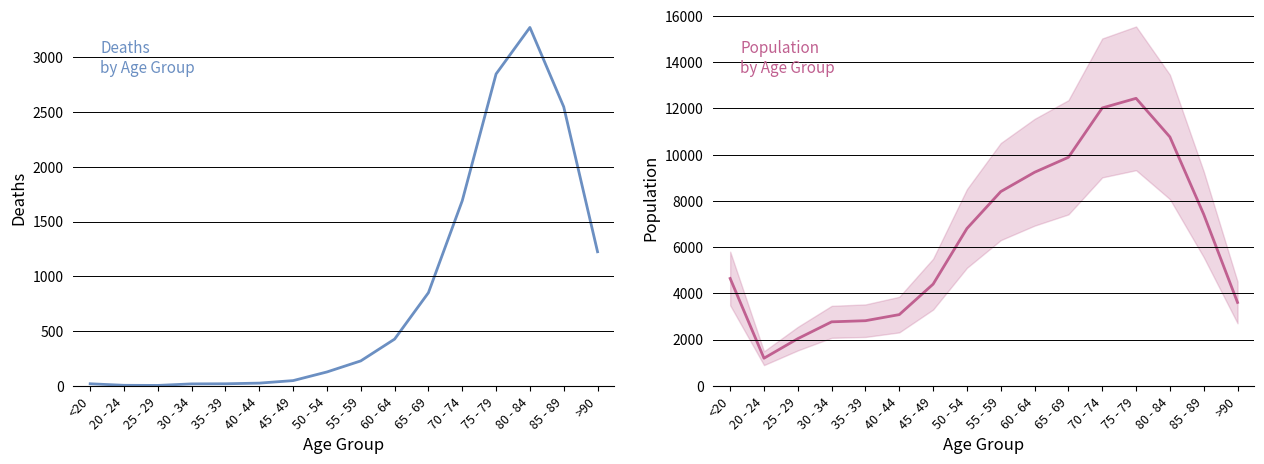

What is the label of the 8th point from the right?

55 - 59